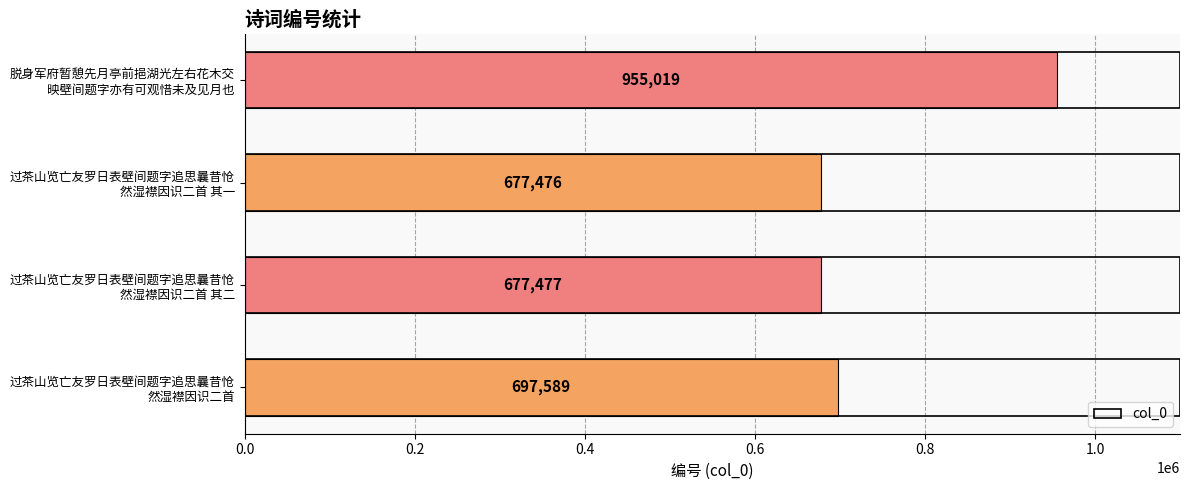

What is the maximum value shown in the chart?

955019